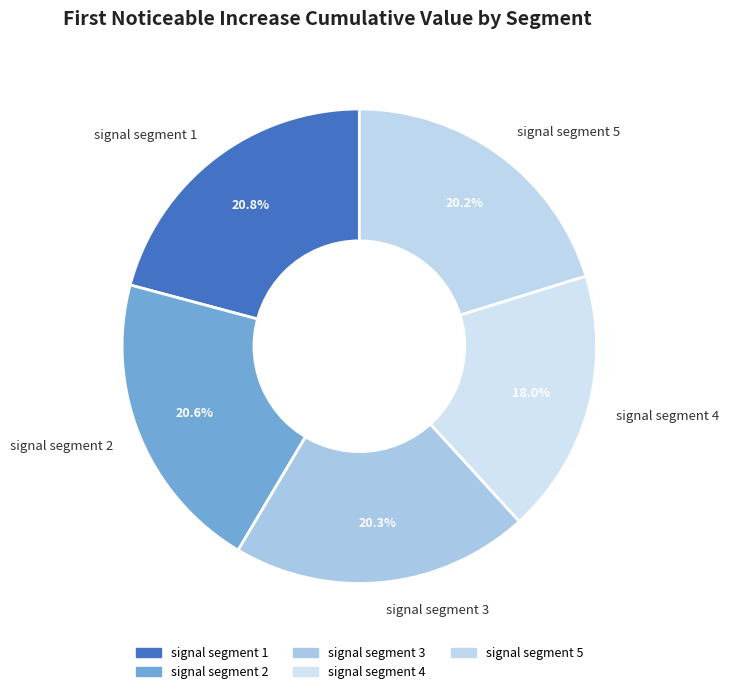

To the nearest percent, what is the combined percentage of signal segment 4 and signal segment 5?

38%